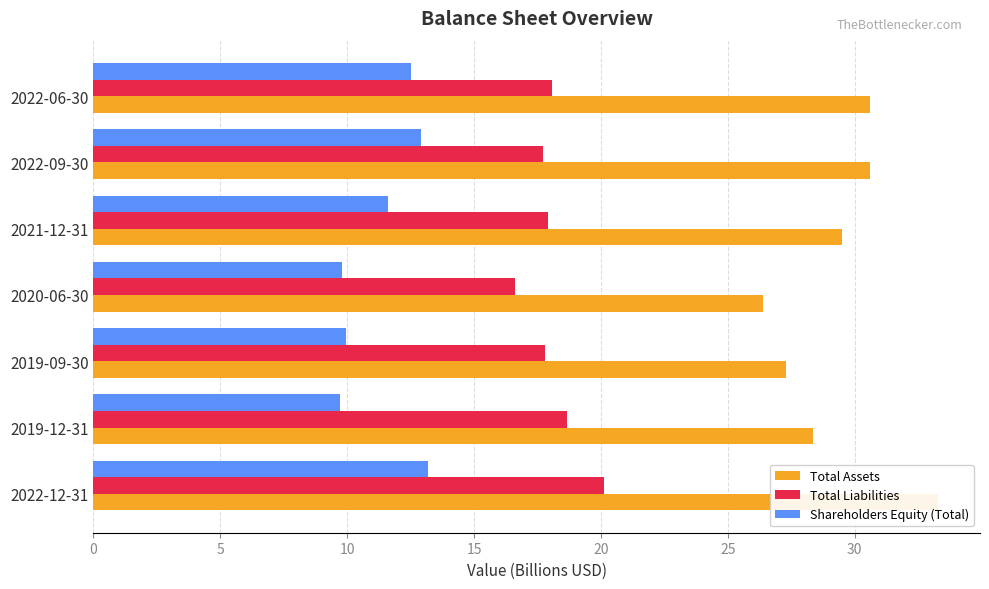

What are all the series names shown in the legend?

Total Assets, Total Liabilities, Shareholders Equity (Total)